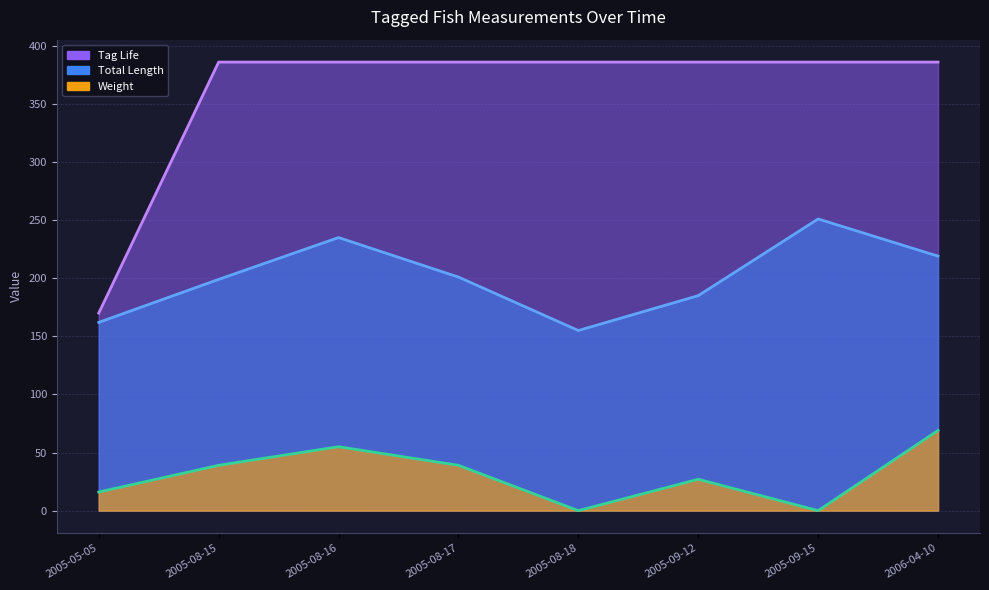

True or false: Tag Life has more than 1 points higher than both neighbors.

False